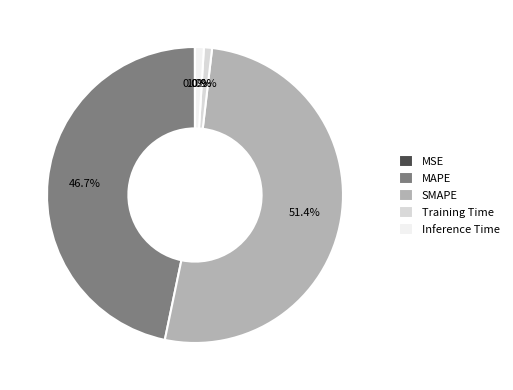

Which category has the biggest portion of the pie?

SMAPE